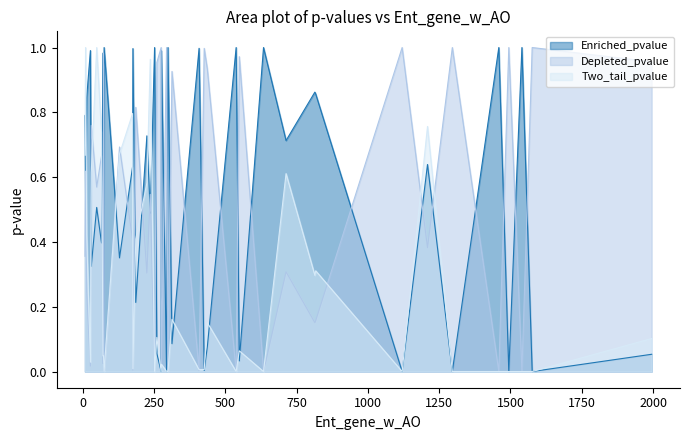

Which series ends up on top after the final intersection of Enriched_pvalue and Depleted_pvalue?

Depleted_pvalue